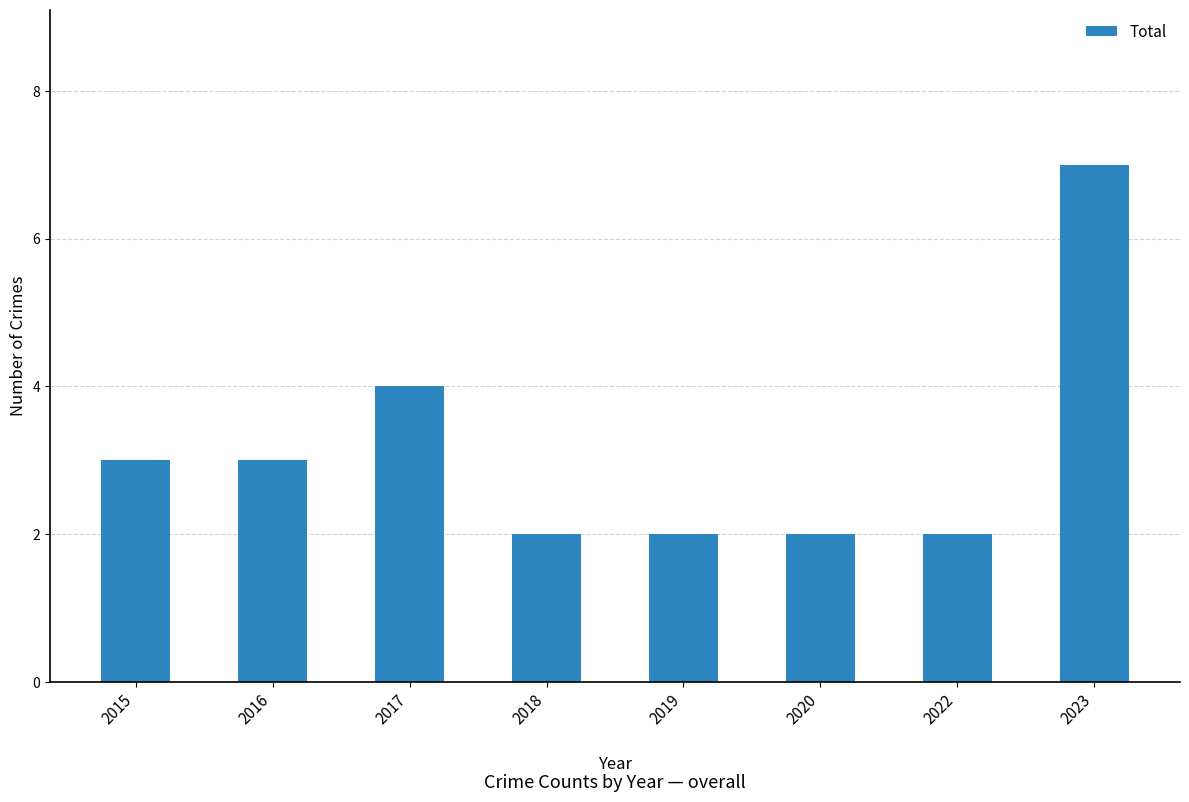

How many values are below 3?

4